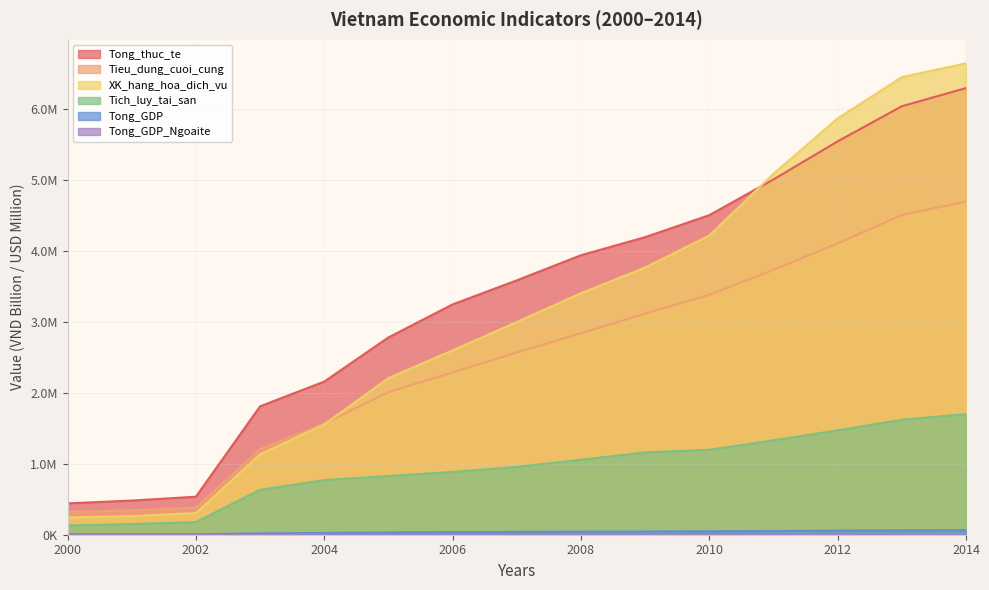

Is it true that Tong_thuc_te equals 6037347.6 at 2013?

True